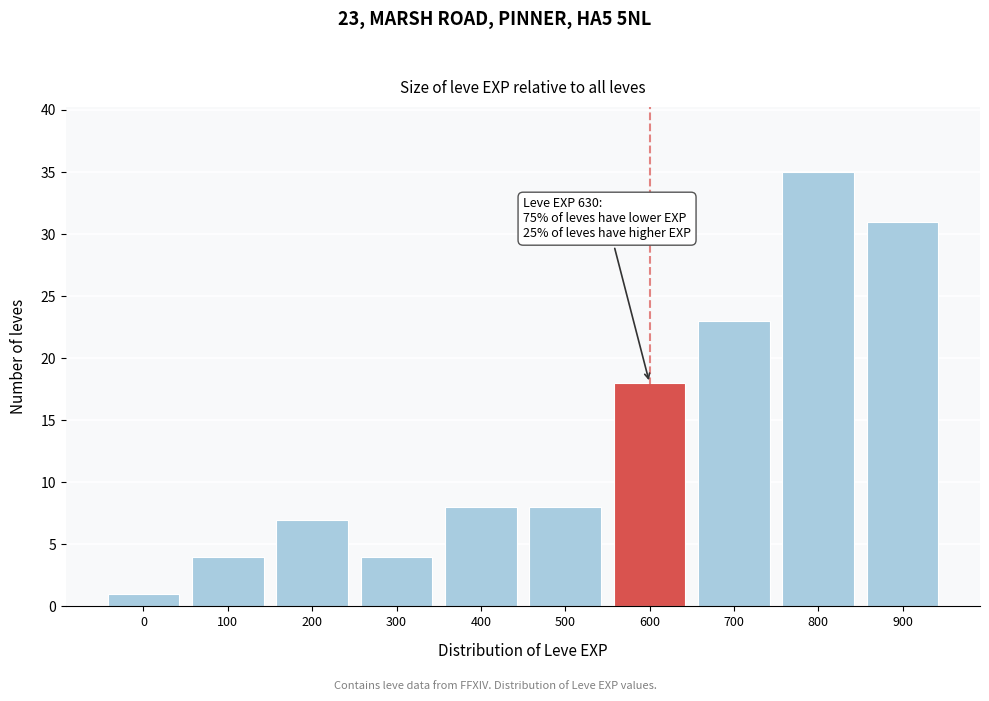

Reading right to left, what are all the values shown in this chart?

900=31	800=35	700=23	600=18	500=8	400=8	300=4	200=7	100=4	0=1